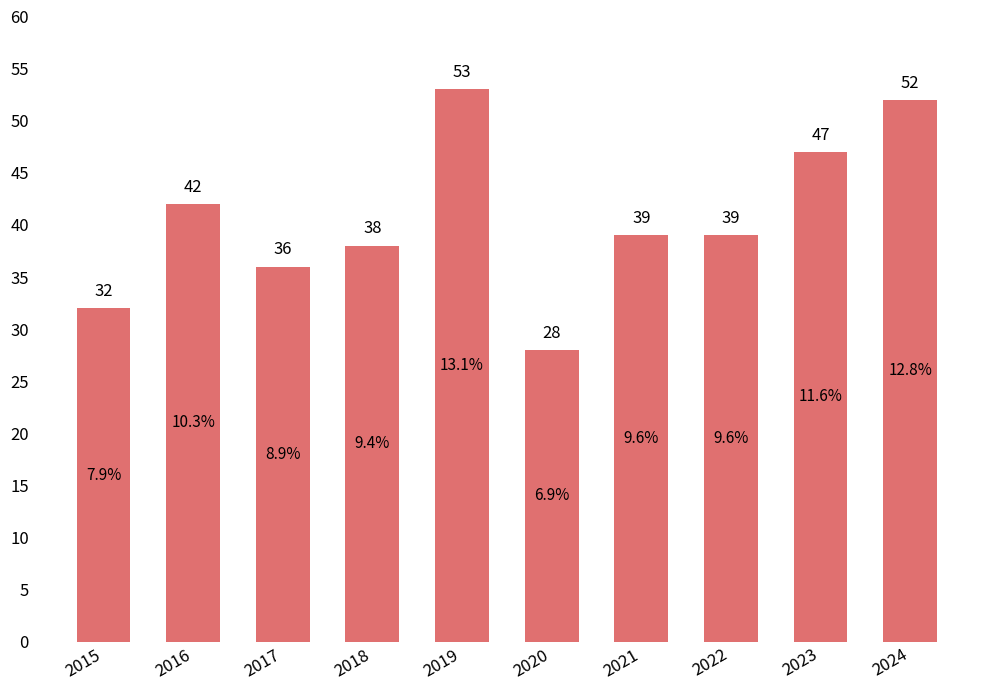

Approximately how many times larger is the value at 2015 compared to 2019?

0.6